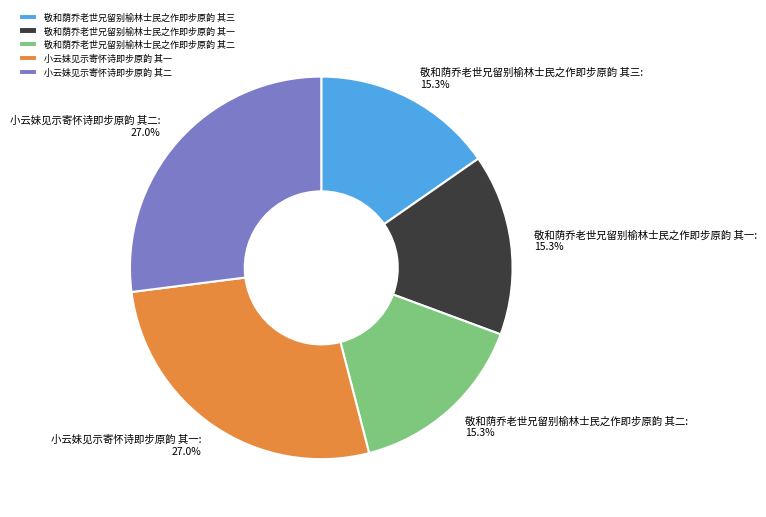

Approximately how many times larger is the value at 敬和荫乔老世兄留别榆林士民之作即步原韵 其一 compared to 敬和荫乔老世兄留别榆林士民之作即步原韵 其三?

1.0